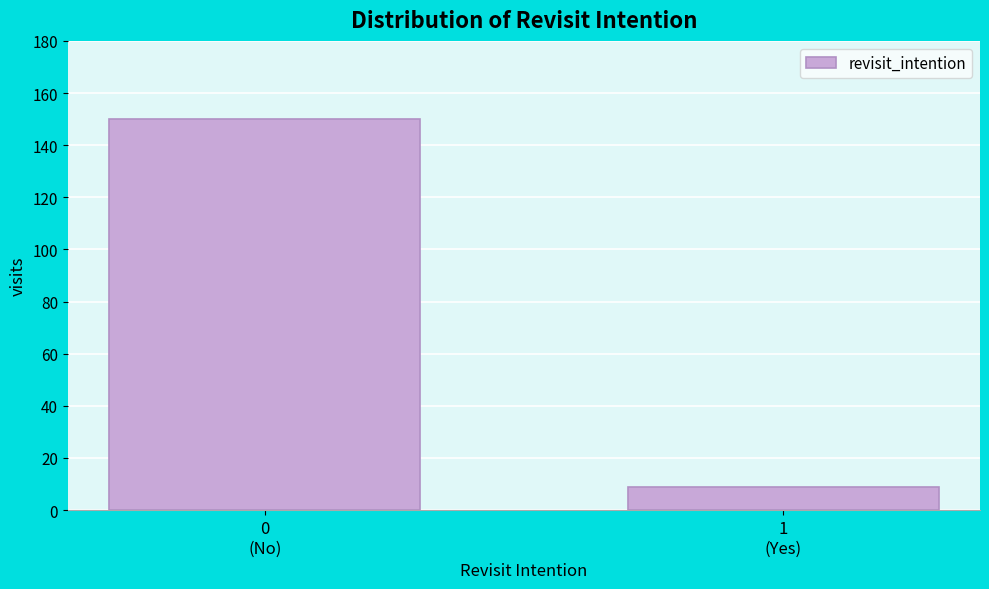

Reading left to right, list all the values displayed in this chart.

150	9